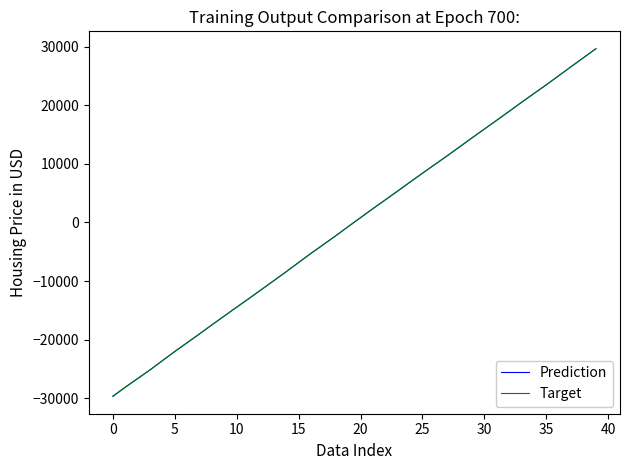

What is the smallest value displayed?

-29659.1